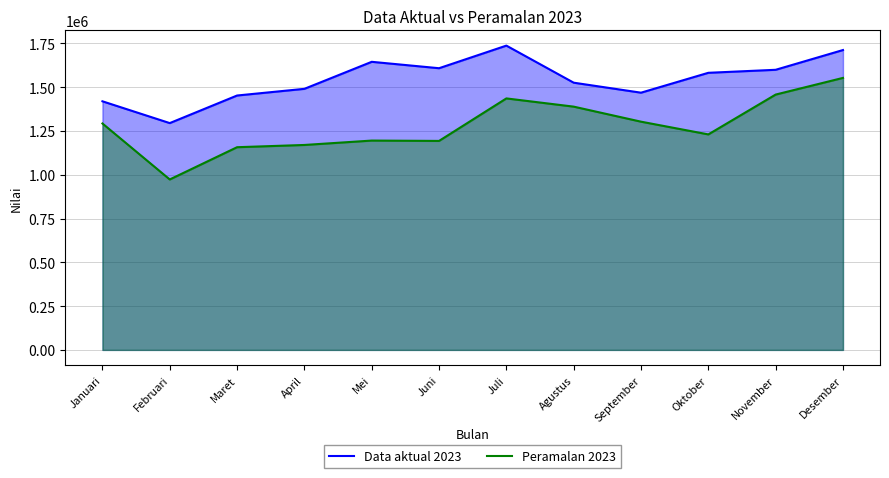

What are all the series names shown in the legend?

Data aktual 2023, Peramalan 2023